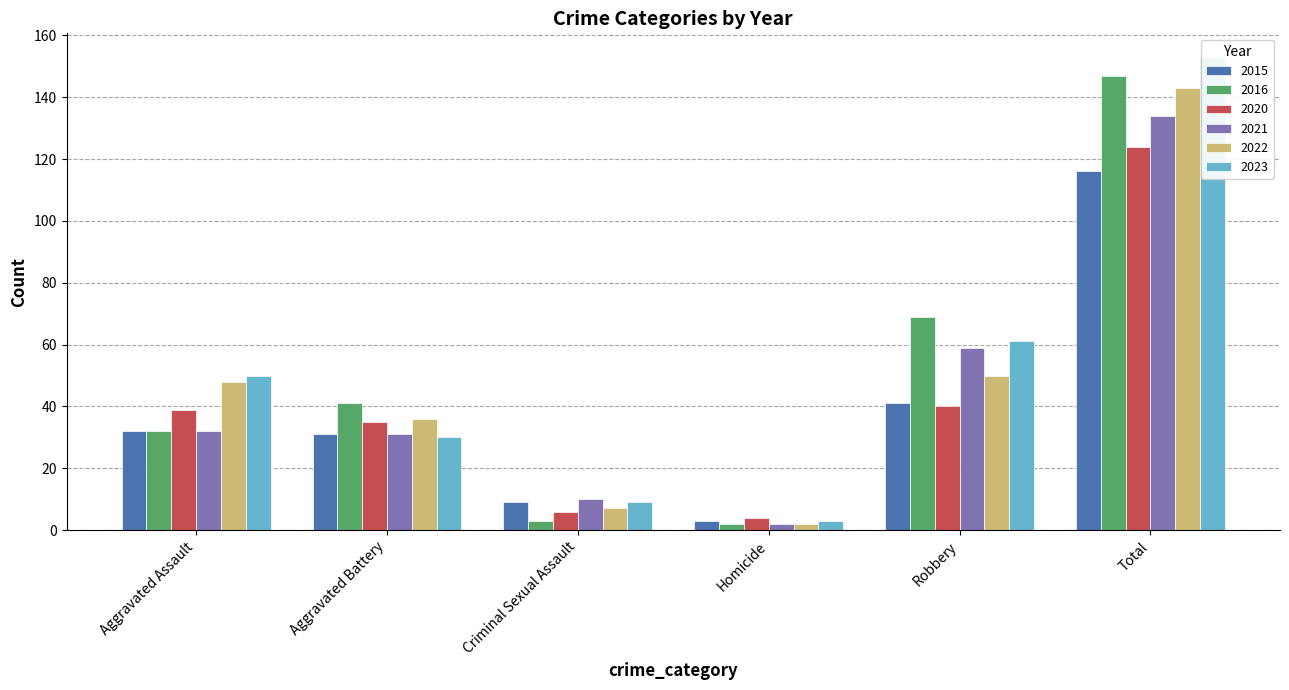

What is the label of the 3rd bar from the left?

Criminal Sexual Assault